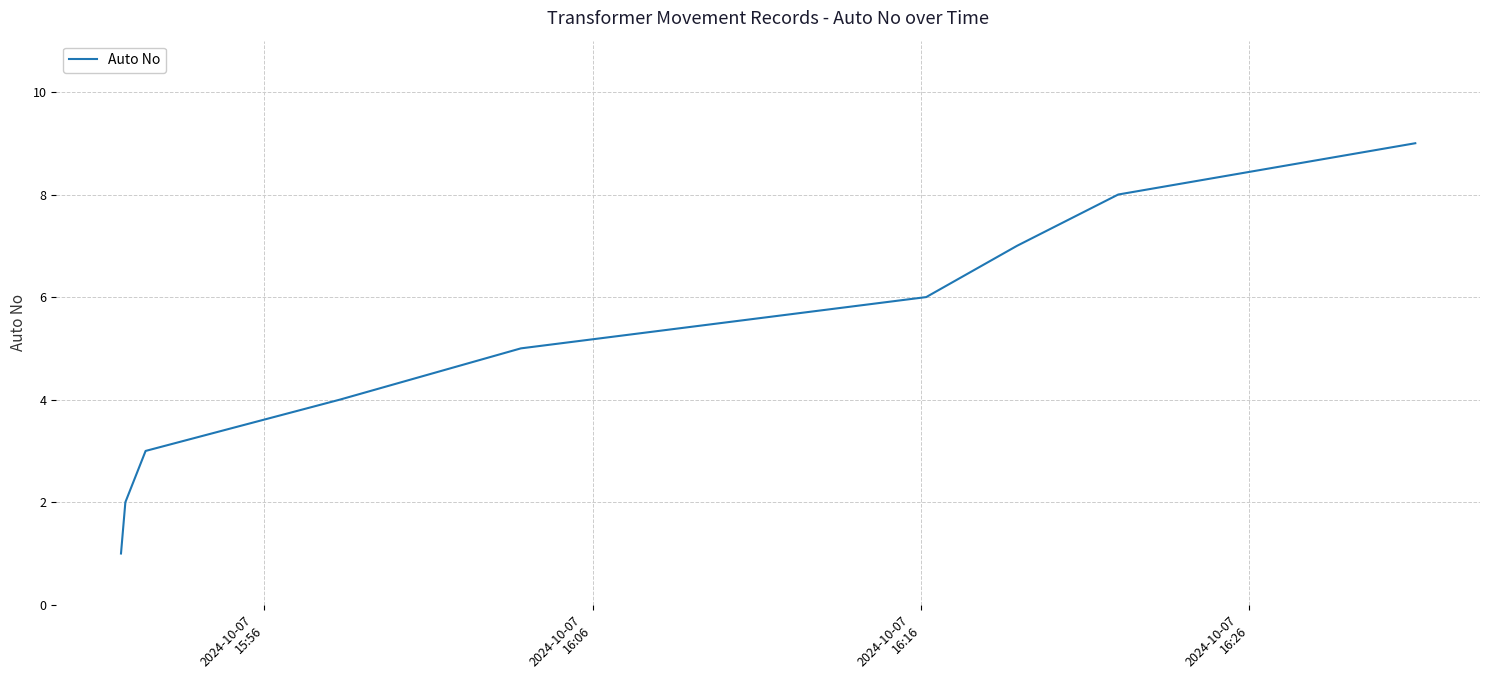

How many lines are shown in the chart?

1